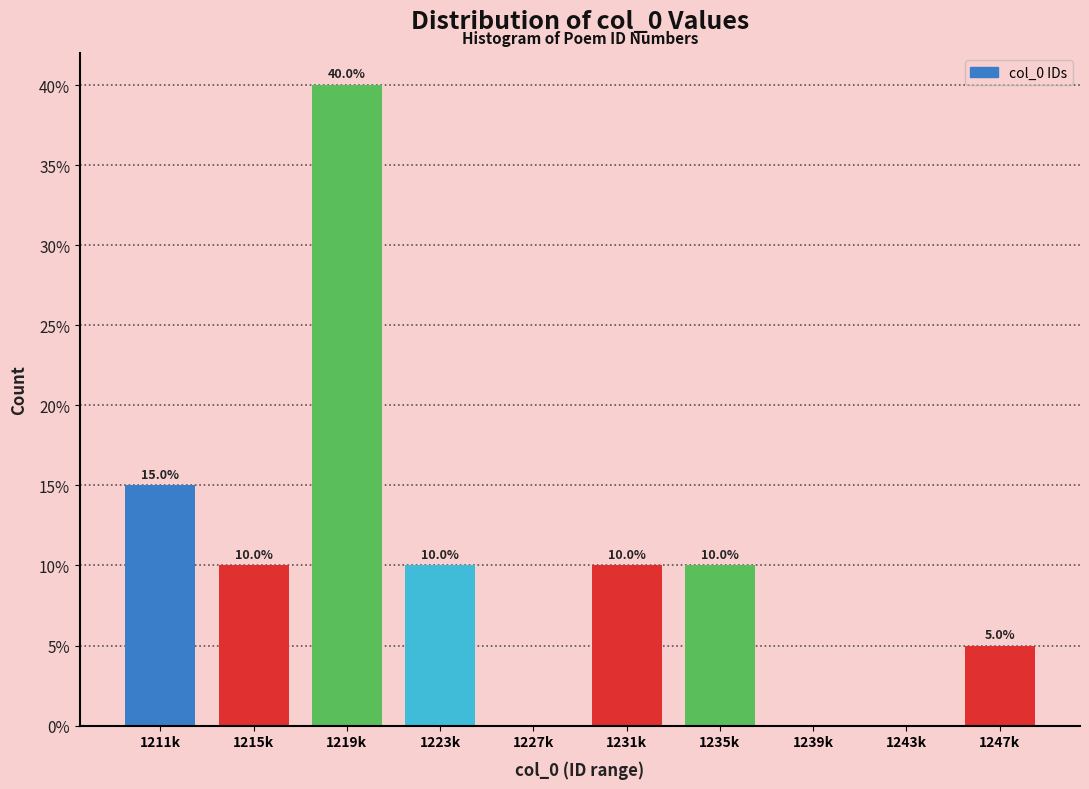

Reading left to right, what are all the values shown in this chart?

1211k=15	1215k=10	1219k=40	1223k=10	1227k=0	1231k=10	1235k=10	1239k=0	1243k=0	1247k=5